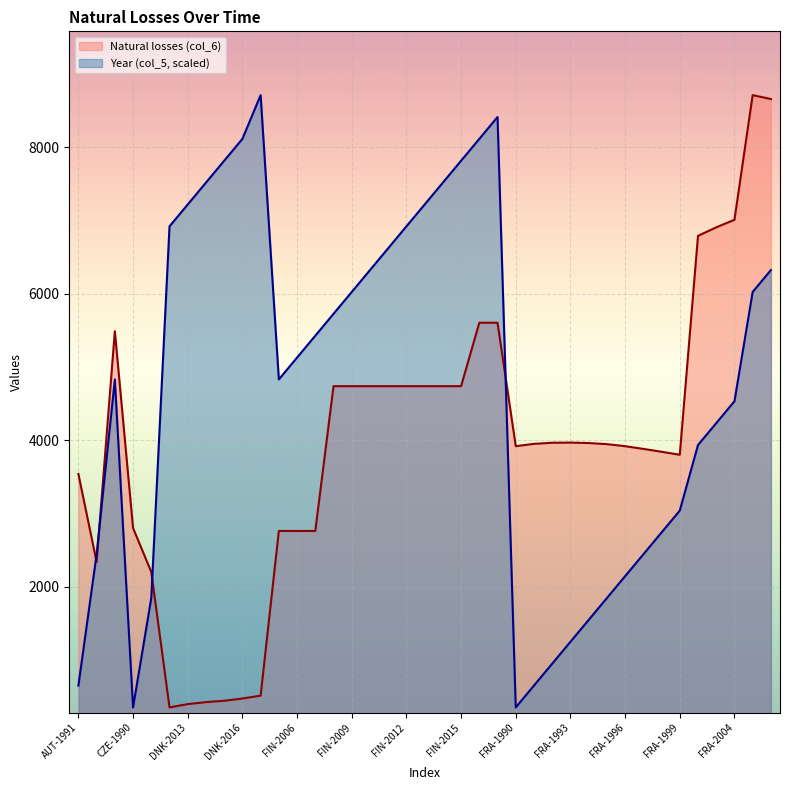

True or false: Year (col_5) has more than 2 points higher than both neighbors.

True